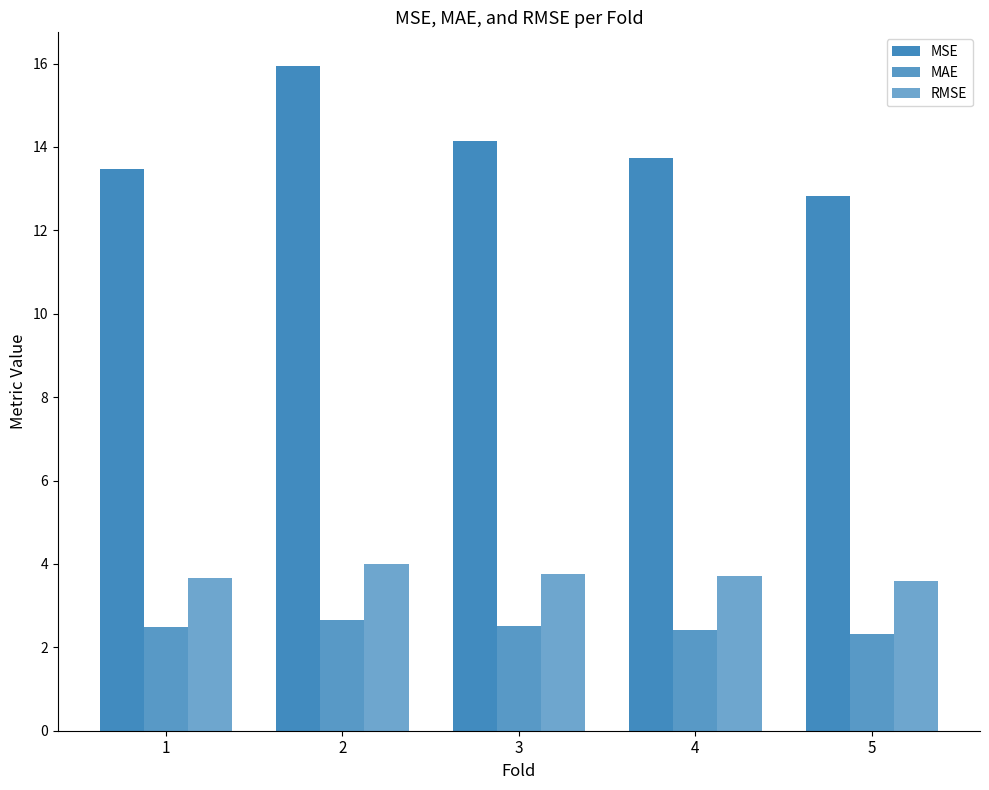

Where is RMSE nearest to the value 3?

5